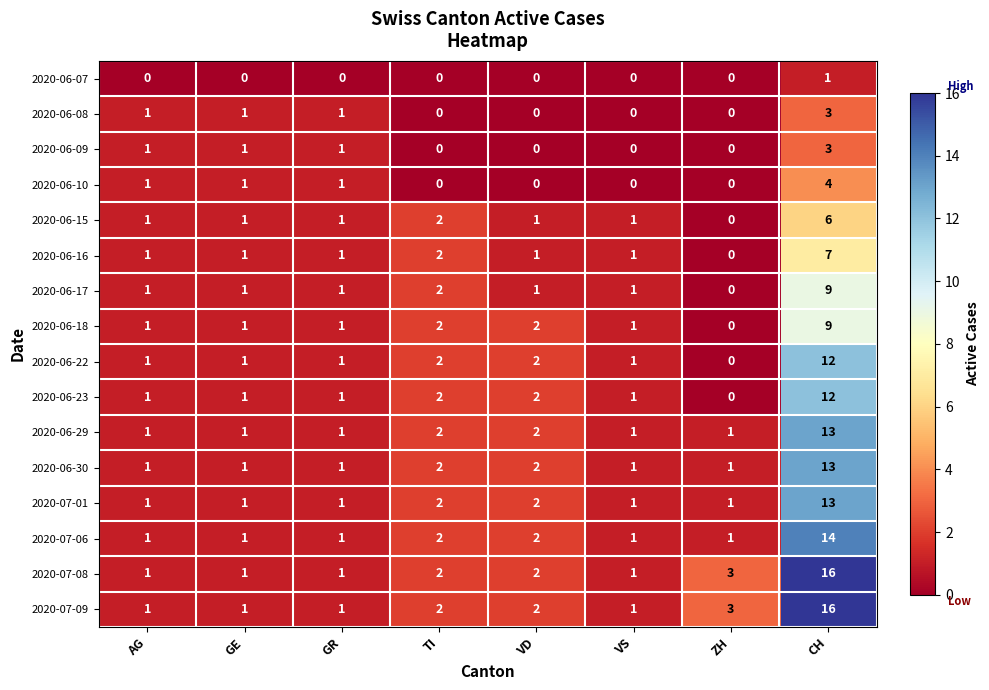

What is the difference between the maximum and minimum values in the 2020-06-23 series?

12